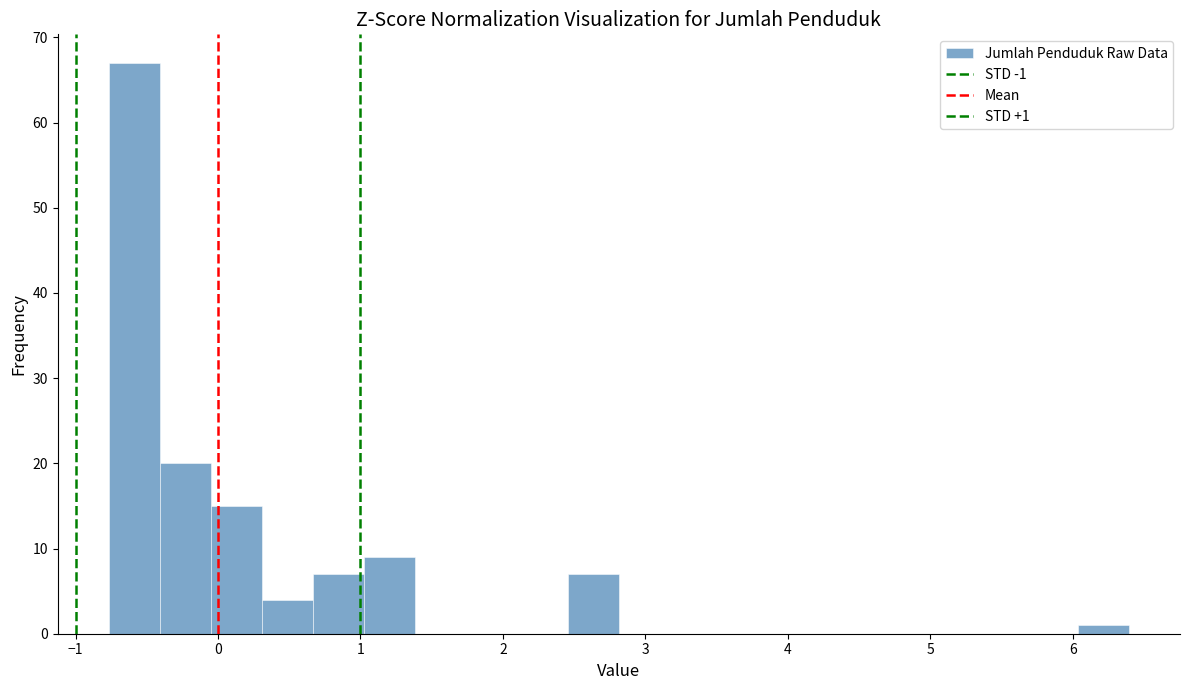

Read against the x-axis, roughly where is the centre of the tallest bar?

-0.6